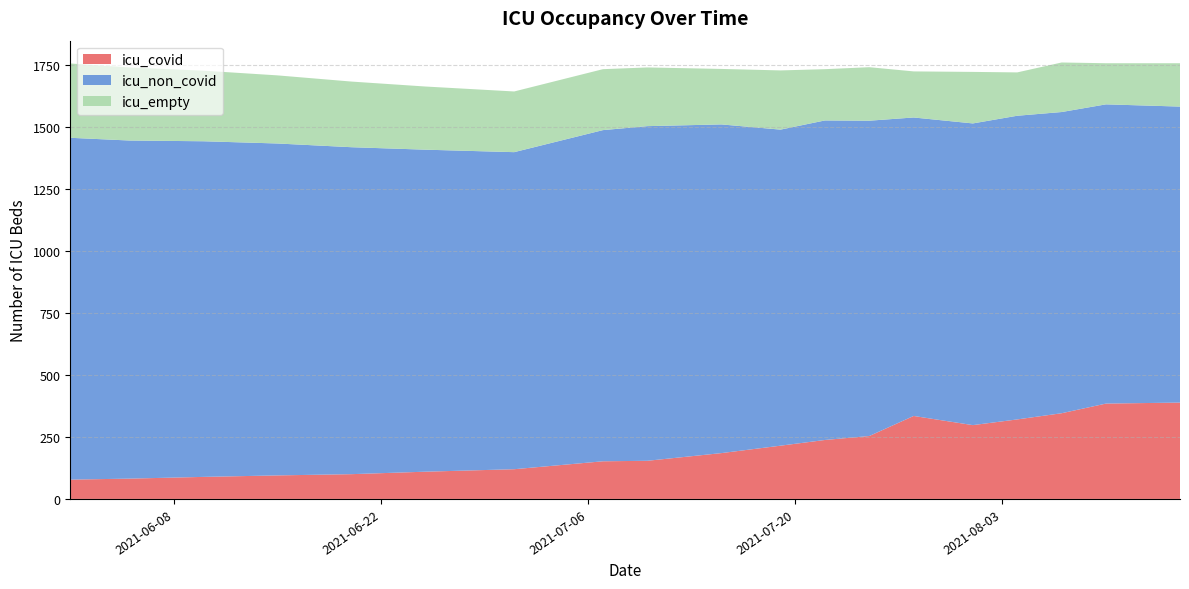

Reading left to right, list all the values displayed in this chart.

icu_covid: 2021-06-01=78	2021-06-05=82	2021-06-10=89	2021-06-15=95	2021-06-20=100	2021-06-25=110	2021-07-01=120	2021-07-07=152	2021-07-10=154	2021-07-15=185	2021-07-19=215	2021-07-22=238	2021-07-25=254	2021-07-28=335	2021-08-01=298	2021-08-04=321	2021-08-07=346	2021-08-10=385	2021-08-15=389
icu_non_covid: 2021-06-01=1380	2021-06-05=1365	2021-06-10=1355	2021-06-15=1340	2021-06-20=1320	2021-06-25=1300	2021-07-01=1280	2021-07-07=1337	2021-07-10=1351	2021-07-15=1327	2021-07-19=1276	2021-07-22=1290	2021-07-25=1273	2021-07-28=1205	2021-08-01=1218	2021-08-04=1226	2021-08-07=1216	2021-08-10=1208	2021-08-15=1195
icu_empty: 2021-06-01=300	2021-06-05=295	2021-06-10=285	2021-06-15=275	2021-06-20=265	2021-06-25=255	2021-07-01=245	2021-07-07=246	2021-07-10=237	2021-07-15=224	2021-07-19=239	2021-07-22=207	2021-07-25=216	2021-07-28=186	2021-08-01=208	2021-08-04=175	2021-08-07=200	2021-08-10=166	2021-08-15=175